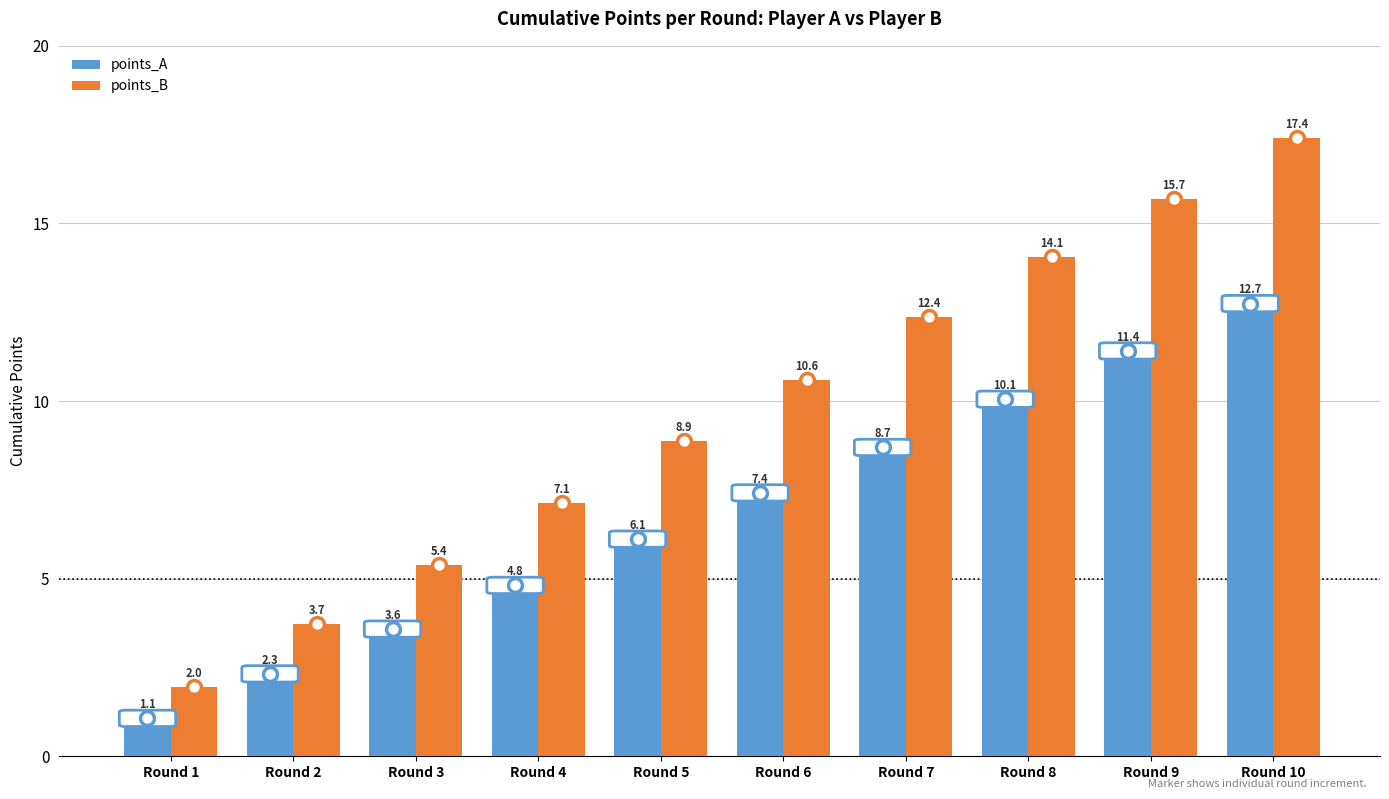

Which series has the widest spread of values?

points_B